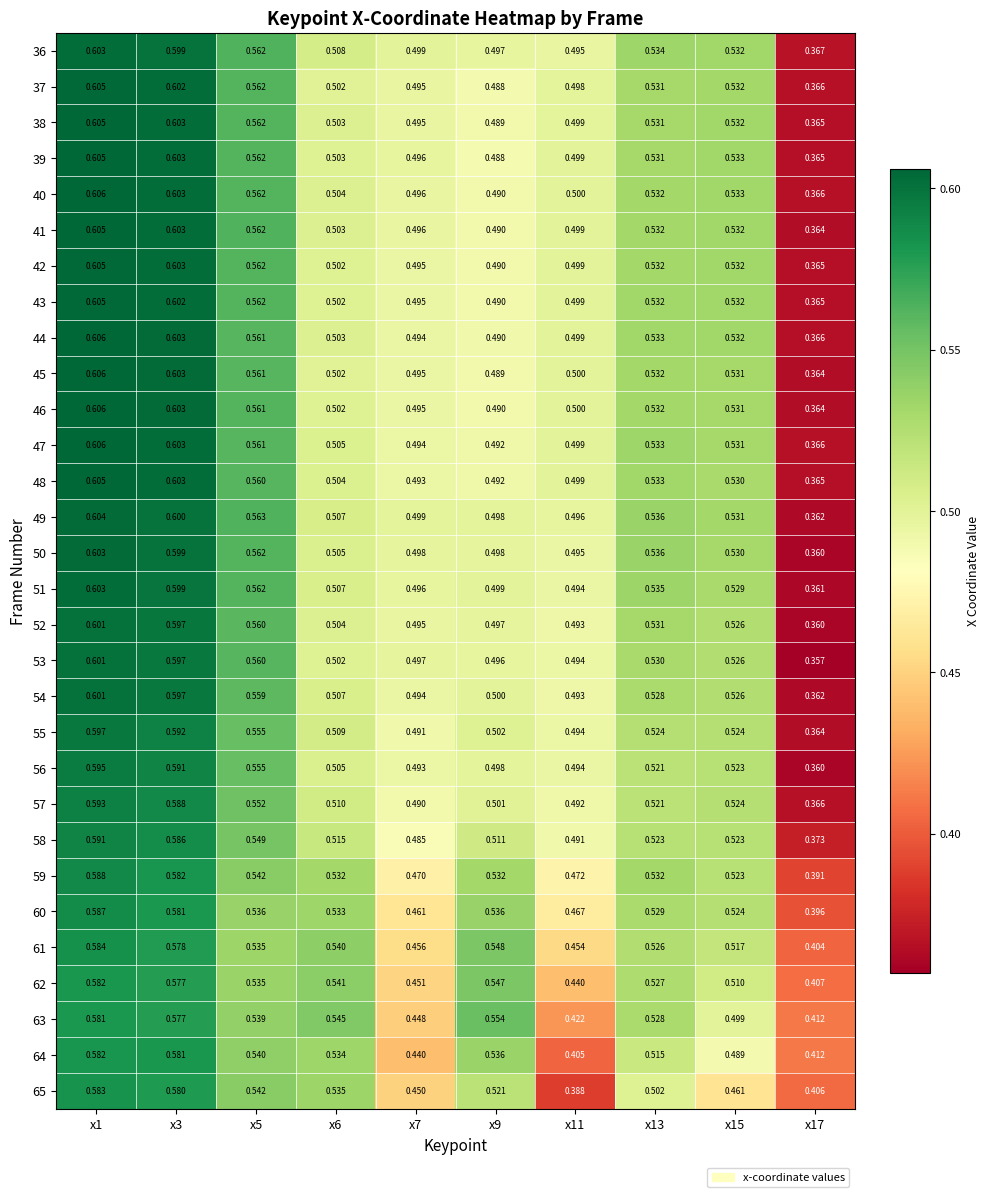

Is the value of 40 at x9 greater than the value of 47 at x9?

No